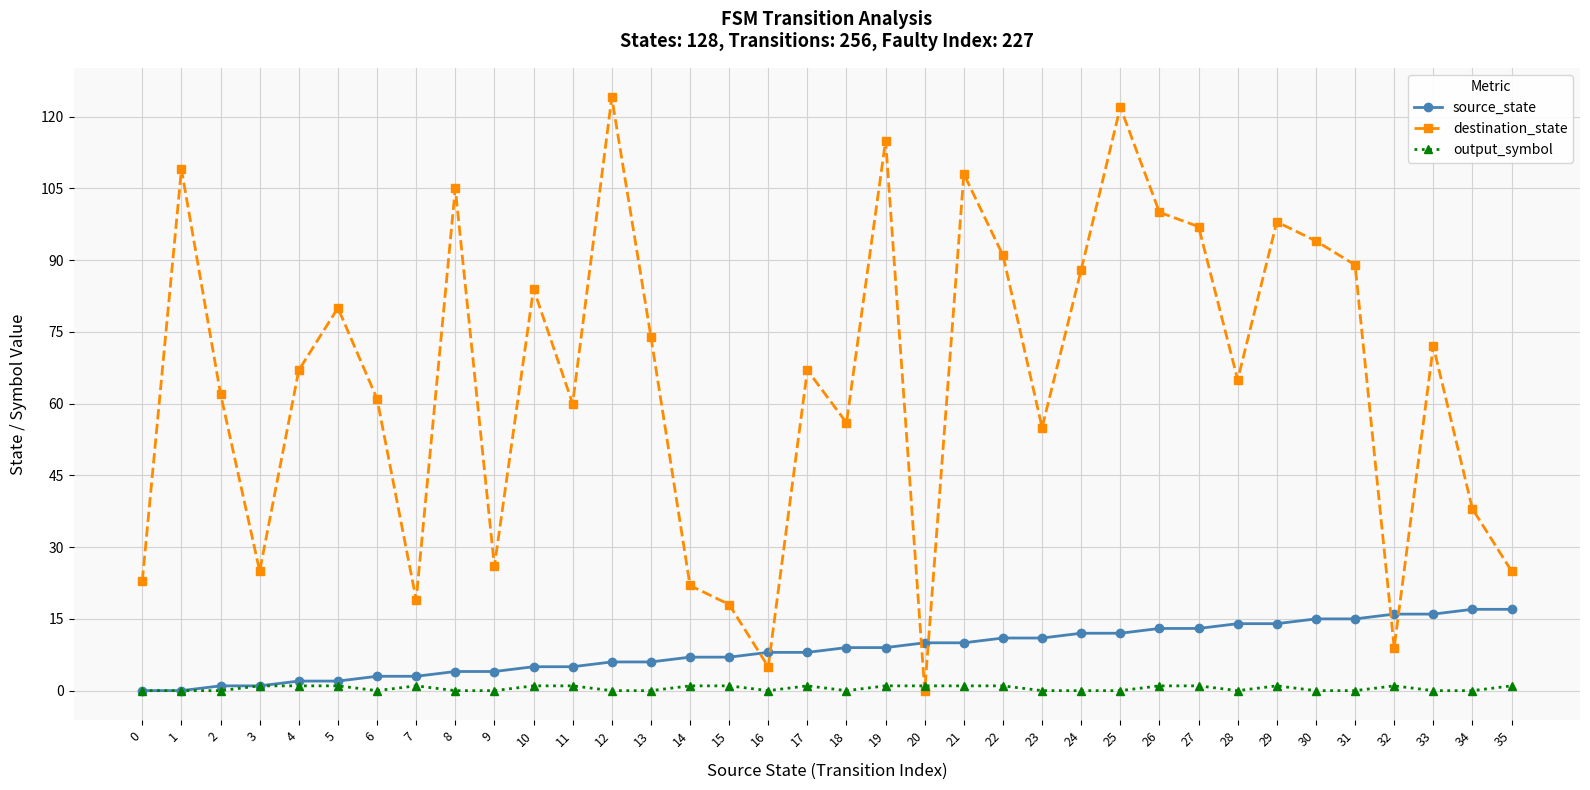

How many interior local valleys does the destination_state series have?

10